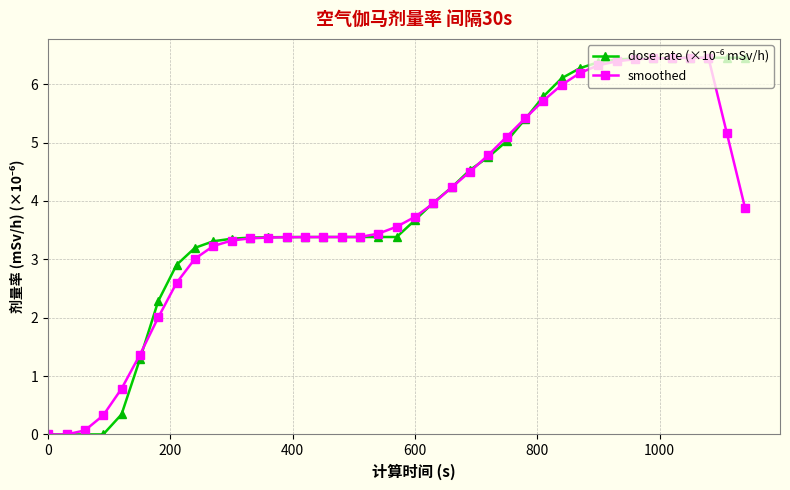

Count the number of data series in this chart.

2